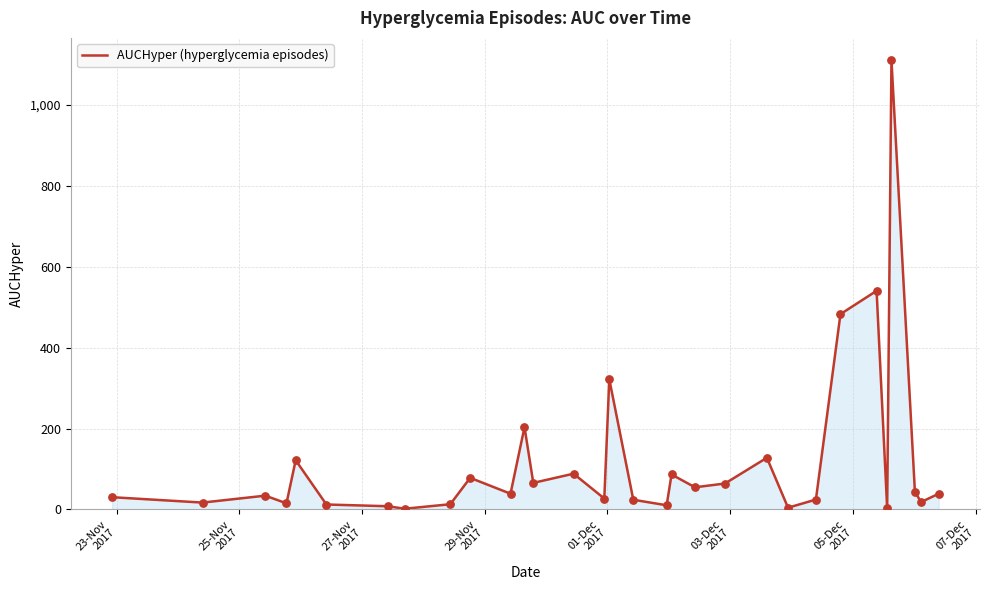

What is the greatest value displayed?

1110.5